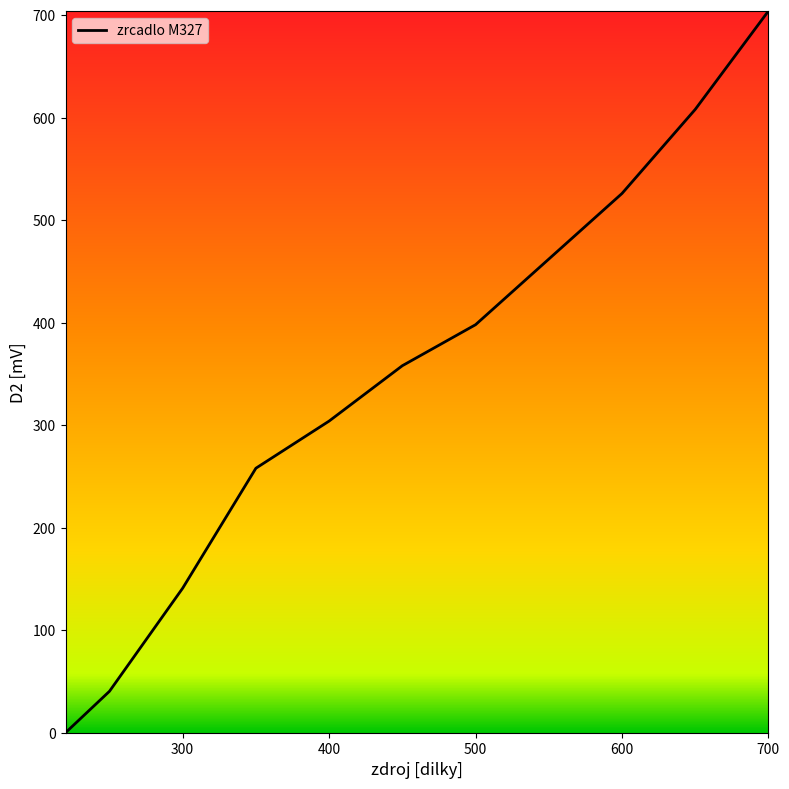

What is the difference between the maximum and minimum values?

704.0